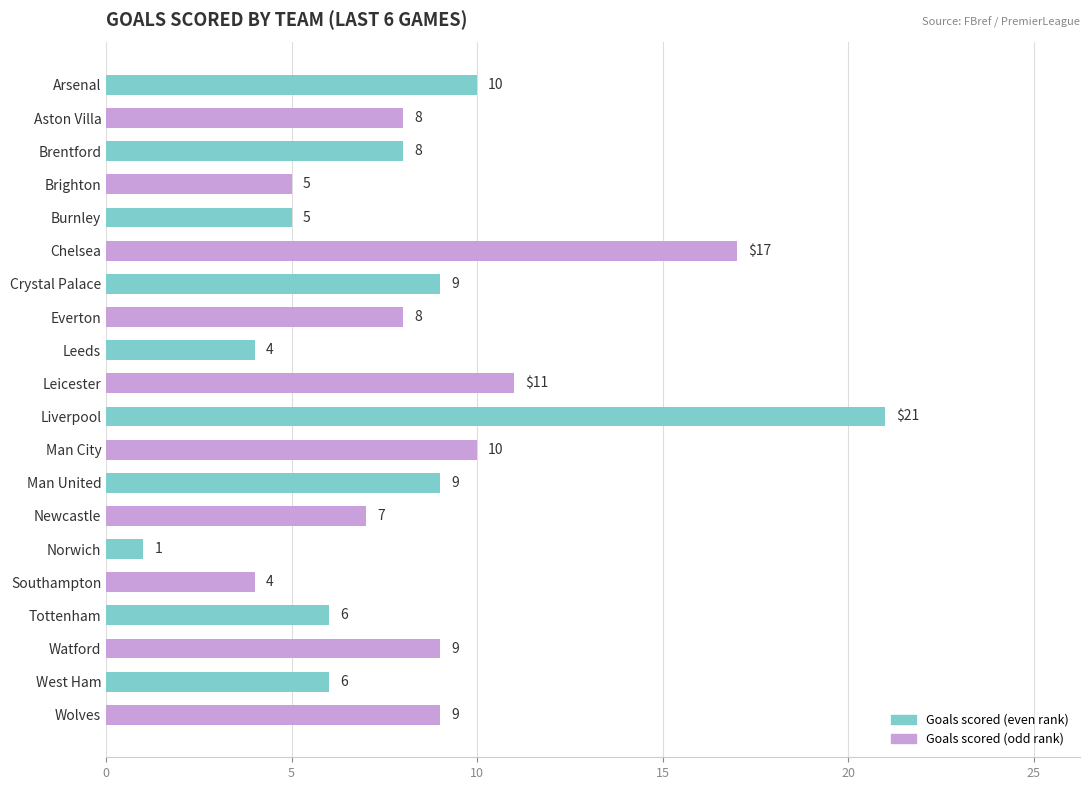

What is the value of the 1st bar from the top?

10